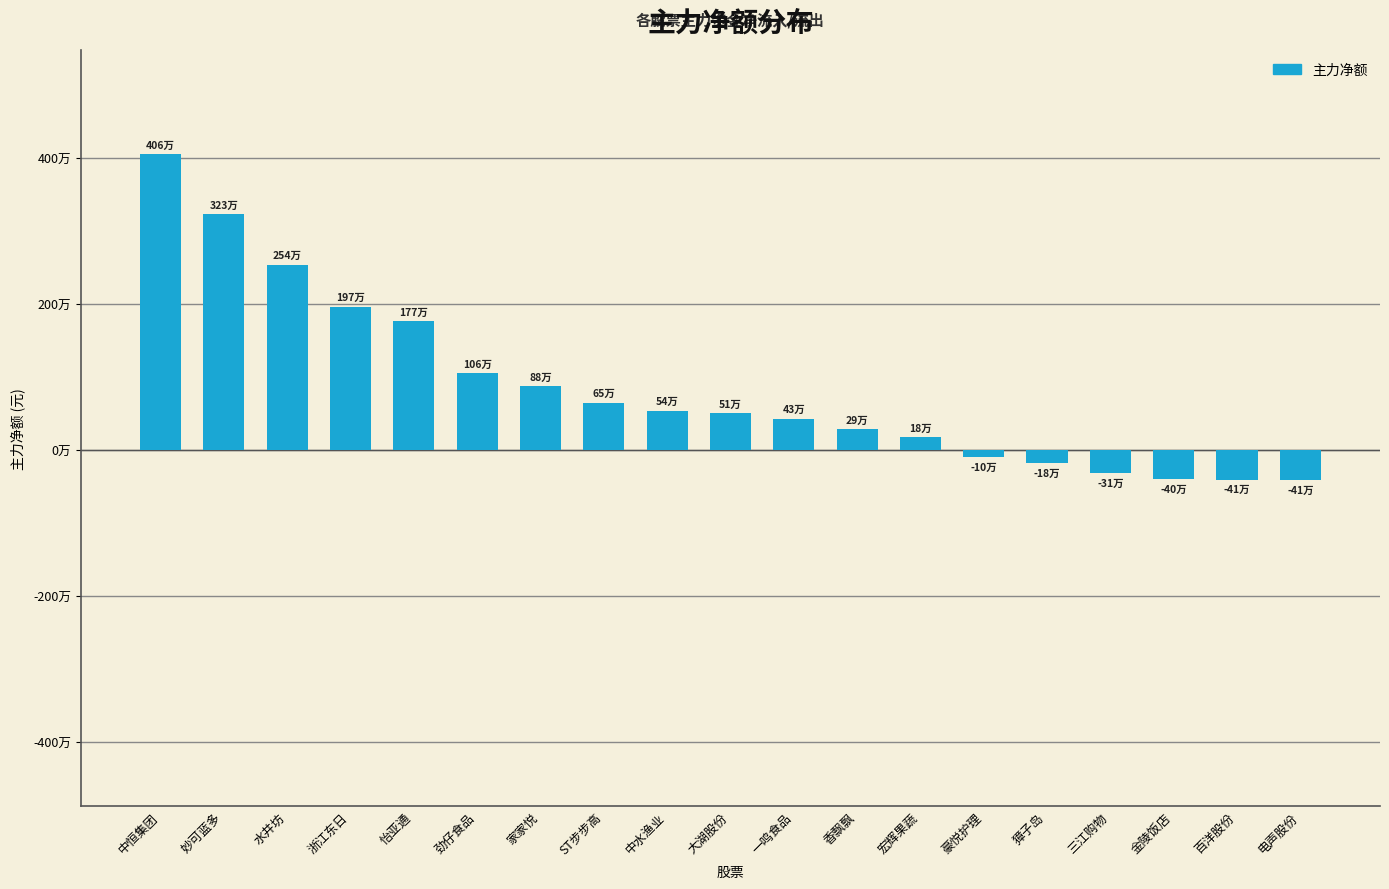

At which label does the data first exceed 510904?

中恒集团